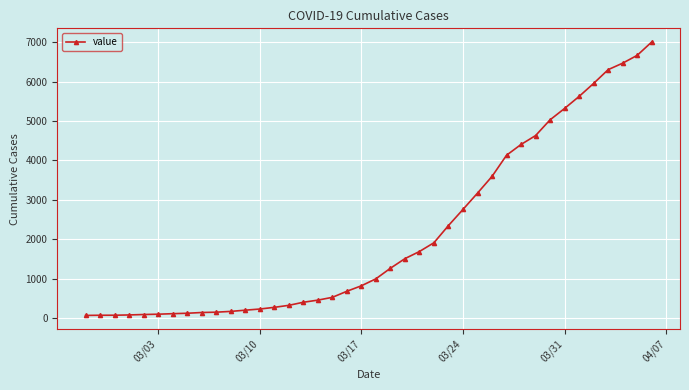

What is the sum of all values?

85740